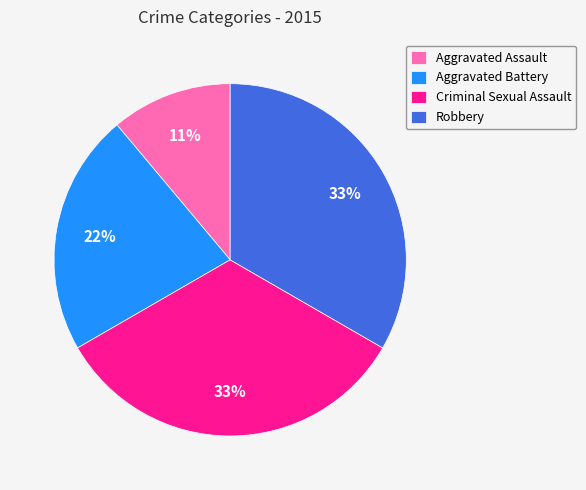

To the nearest percent, what percentage of the pie is Aggravated Battery?

22%